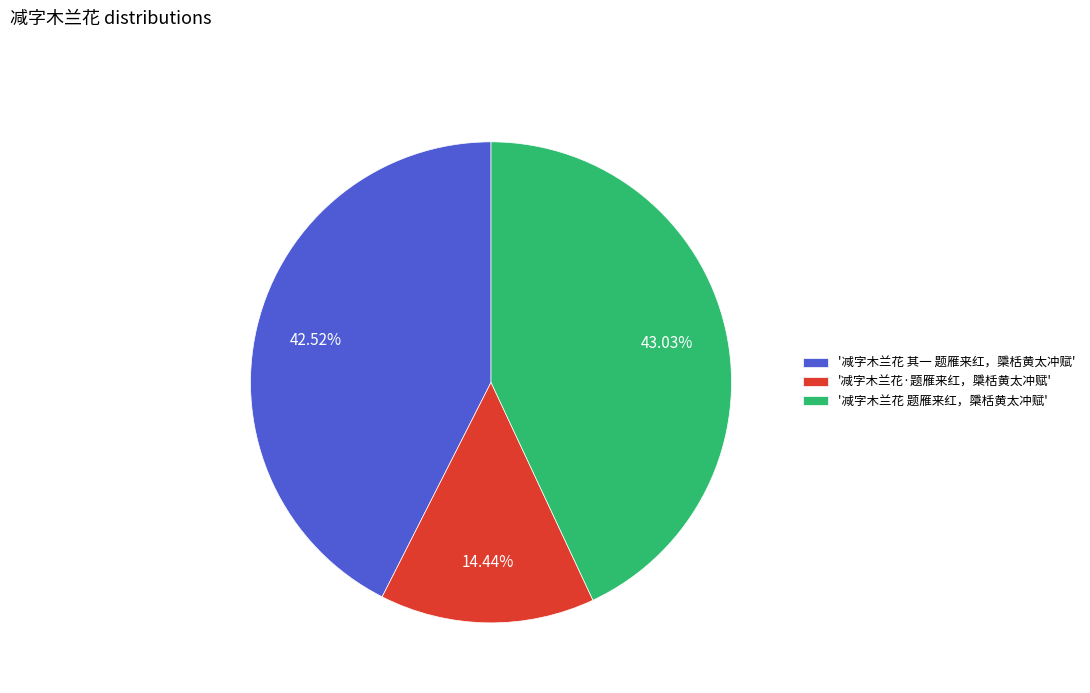

Do '减字木兰花 题雁来红，檃栝黄太冲赋' and '减字木兰花 其一 题雁来红，檃栝黄太冲赋' together represent more than half of the pie?

Yes